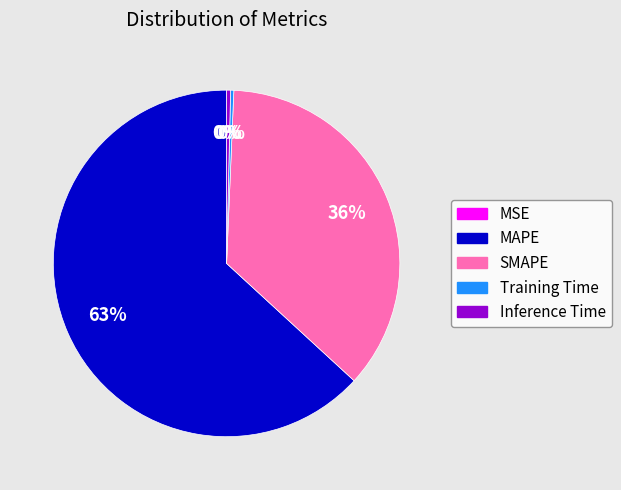

To the nearest percent, what is the combined percentage of Inference Time and MAPE?

64%